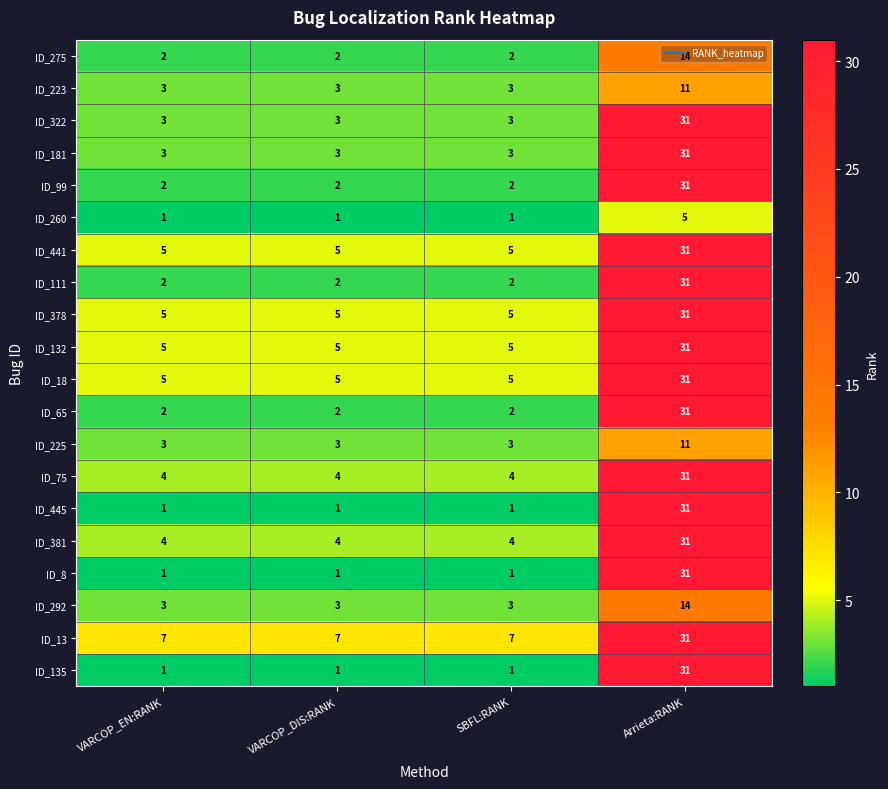

What is the maximum value for ID_445?

31